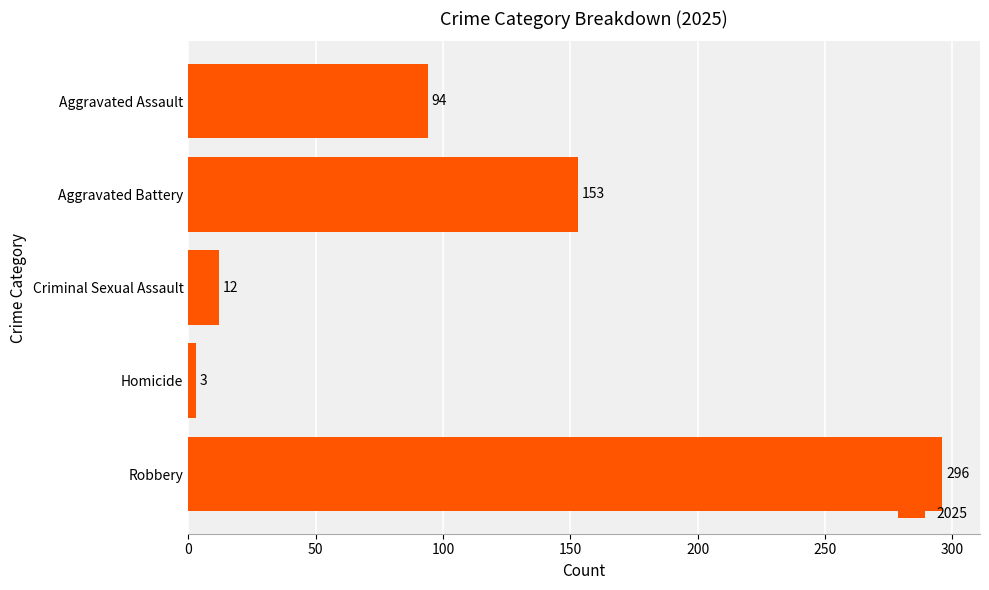

How many data points does each series have?

5